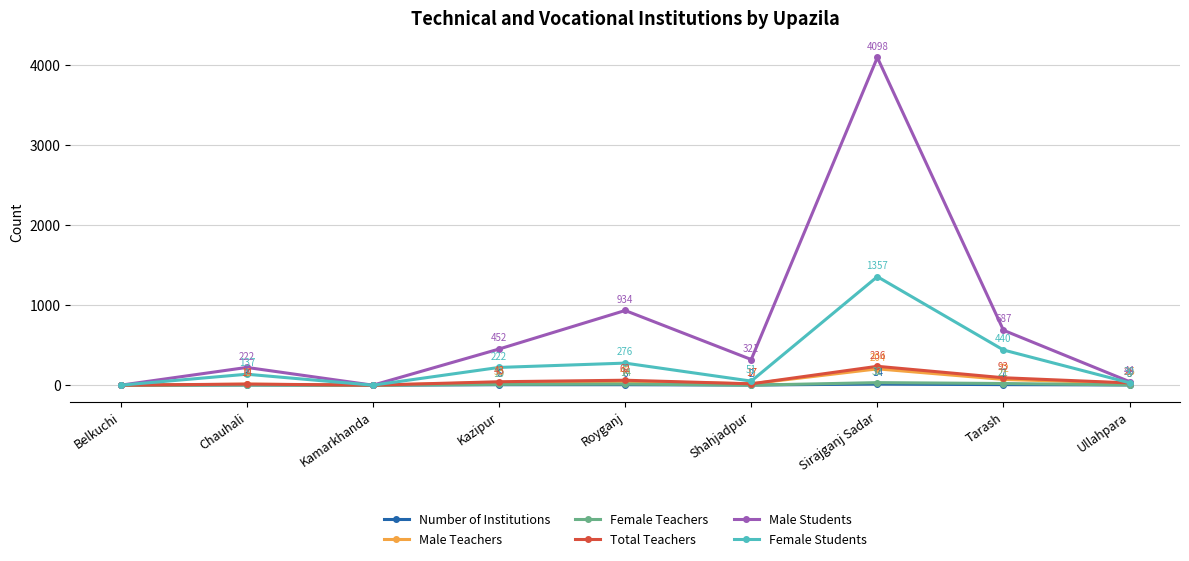

What is the average value of the Male Students series?

751